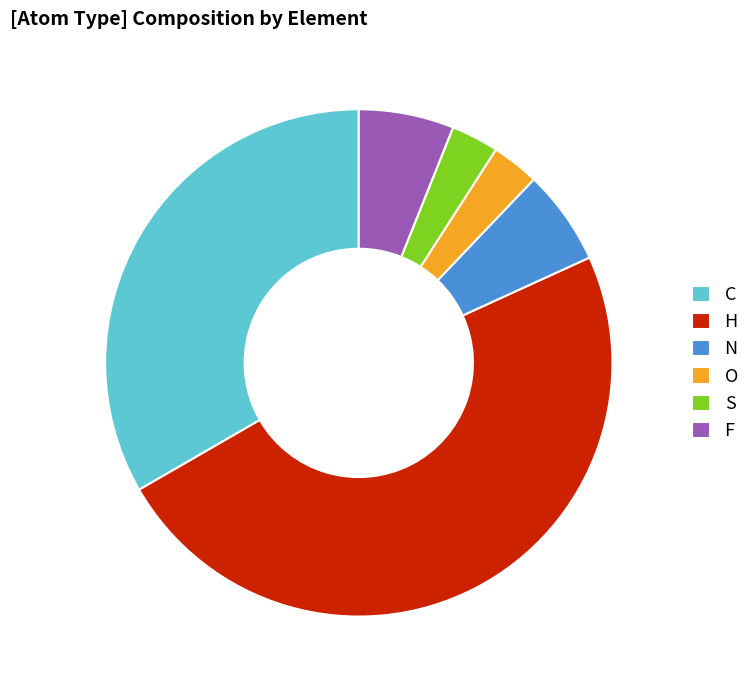

What is the ratio of the value at C to the value at H?

0.7